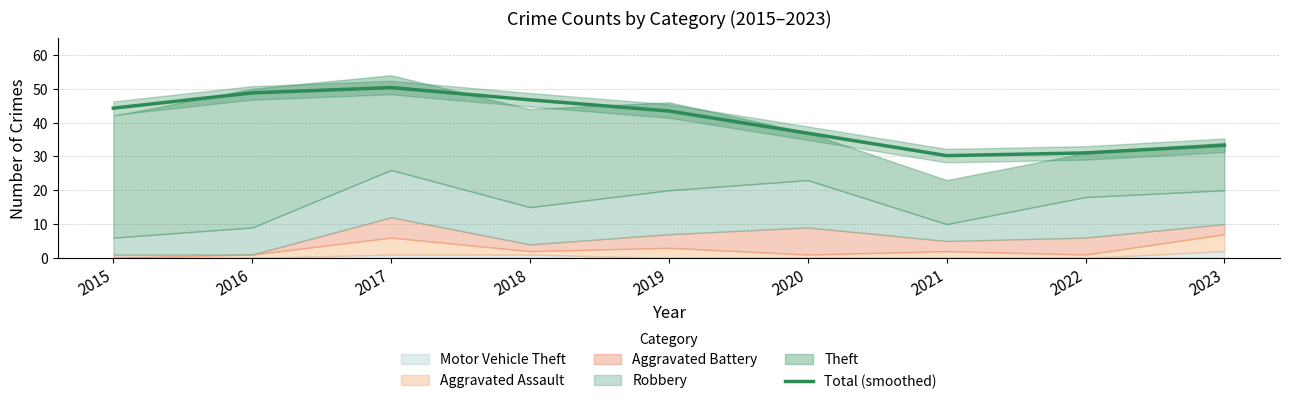

Reading left to right, transcribe all the data shown in this chart.

44.3	48.8	50.4	46.7	43.4	36.9	30.2	31.0	33.3